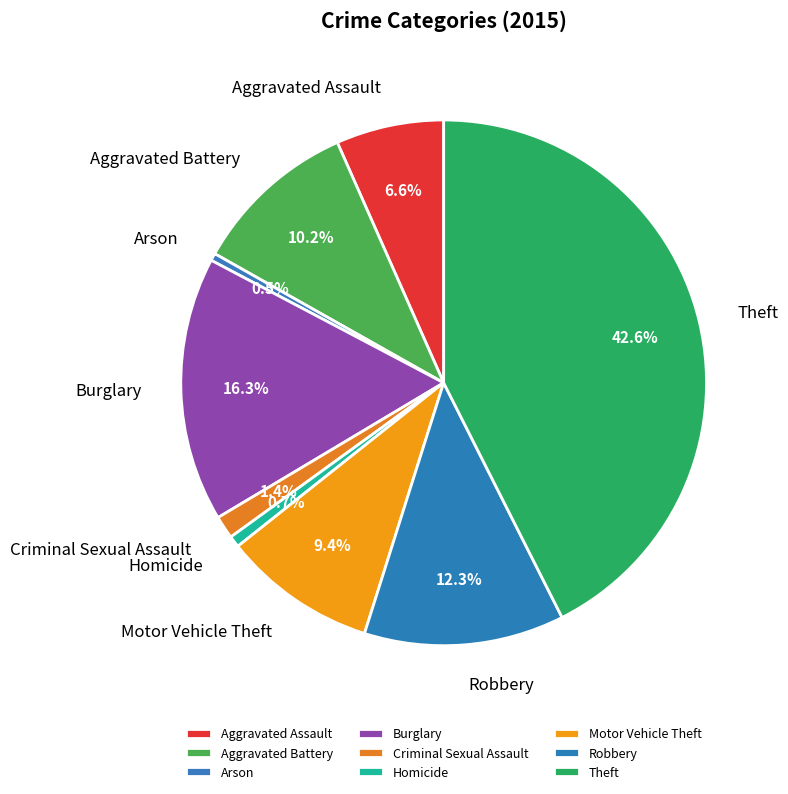

To the nearest percent, what is the combined percentage of Theft and Criminal Sexual Assault?

44%